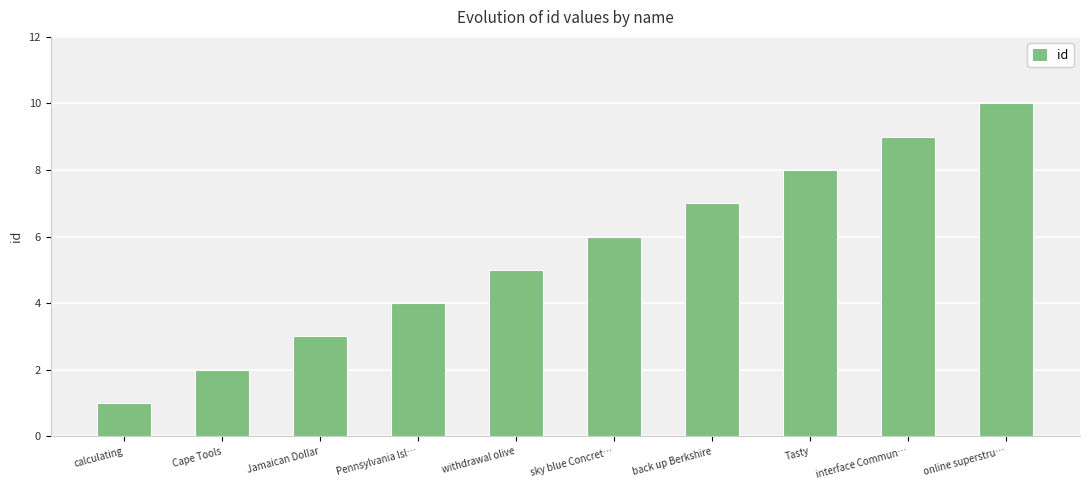

What is the change in value from sky blue Concret… to back up Berkshire?

+1